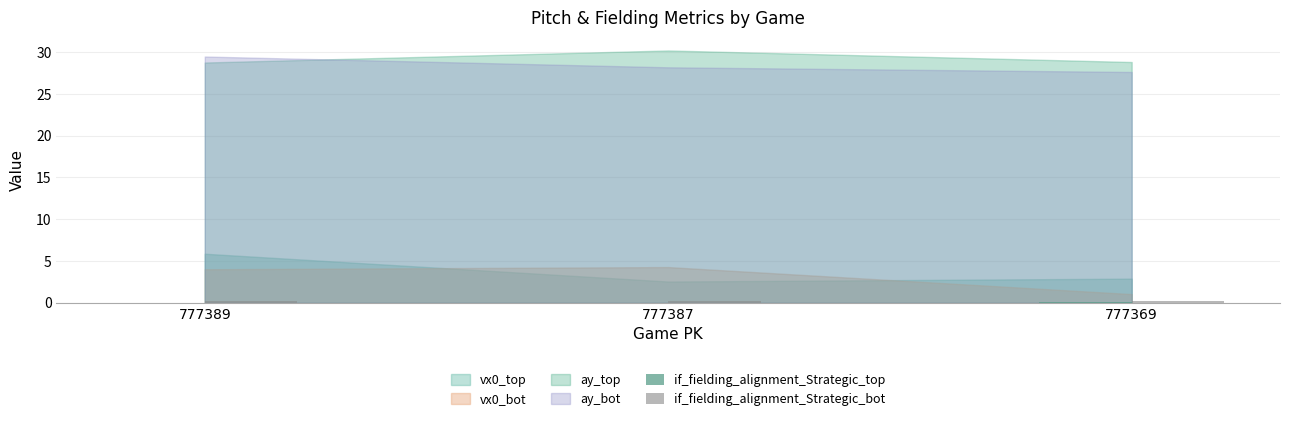

At how many categories does at least one series exceed 0?

3